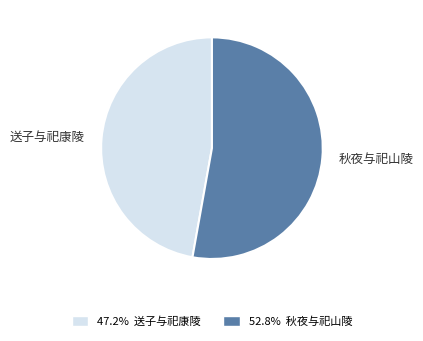

Which has a higher value, 送子与祀康陵 or 秋夜与祀山陵?

秋夜与祀山陵